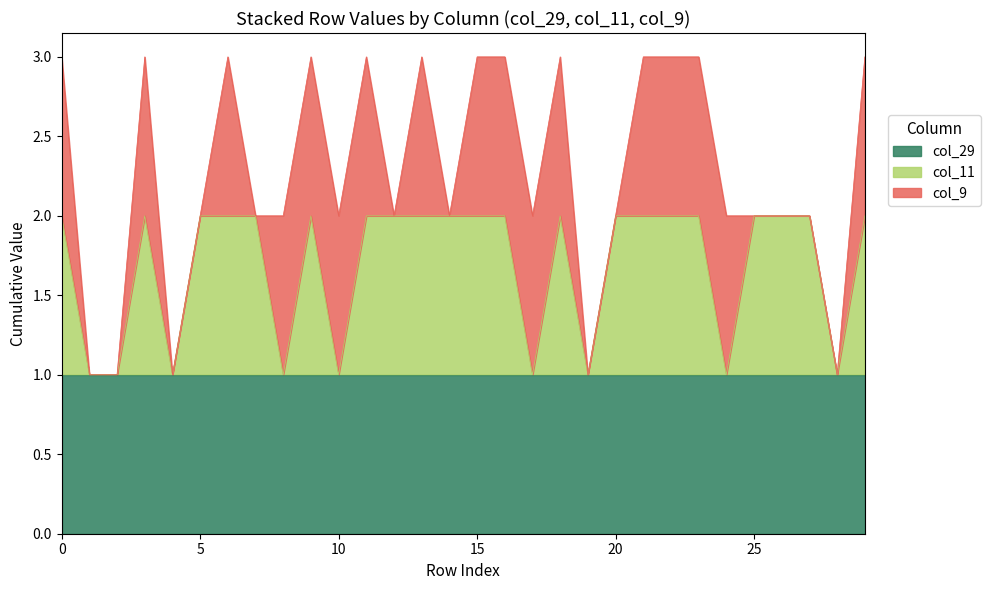

At which label is col_29 closest to 1?

col_0